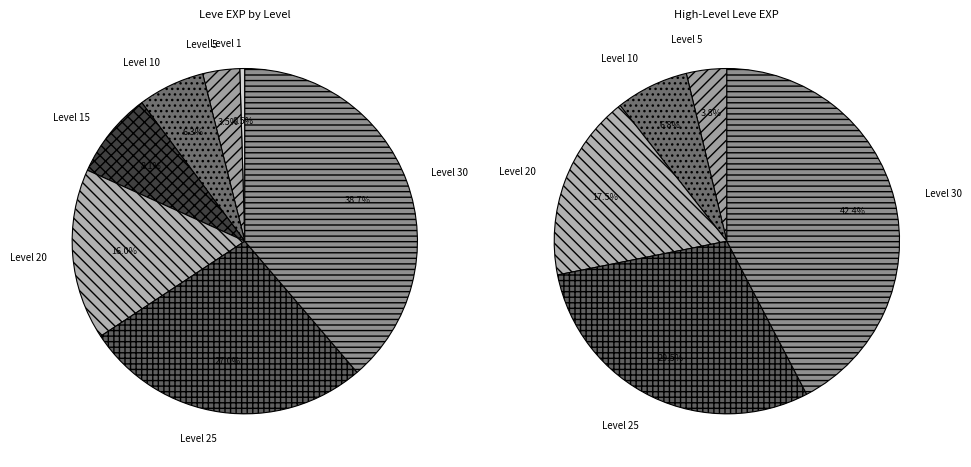

How many slices are in this pie chart?

7